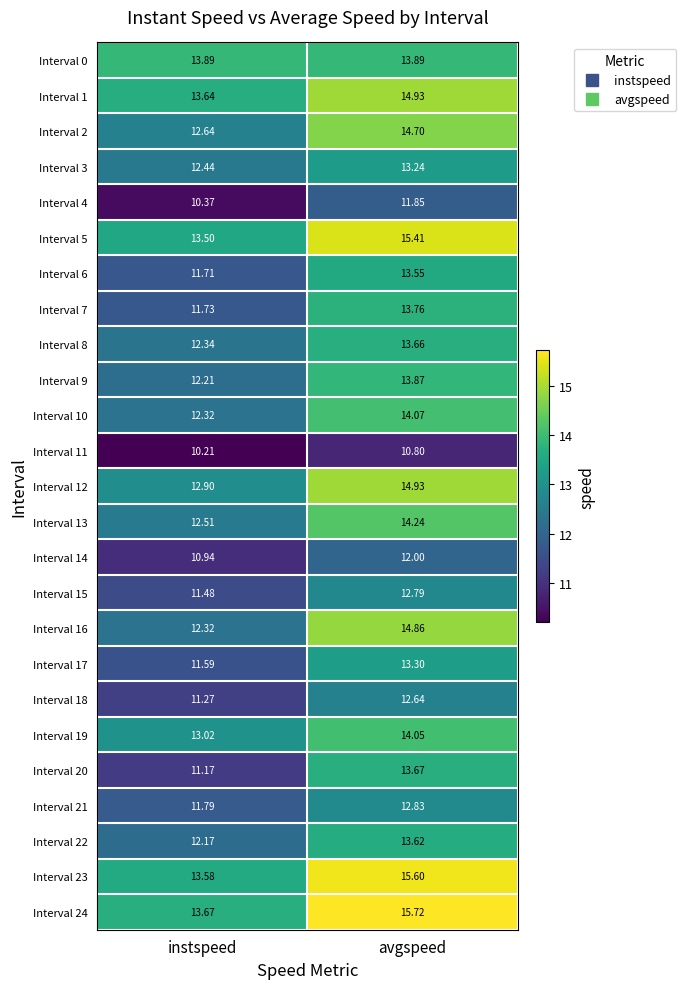

Which series has the largest range (max minus min)?

Interval 16